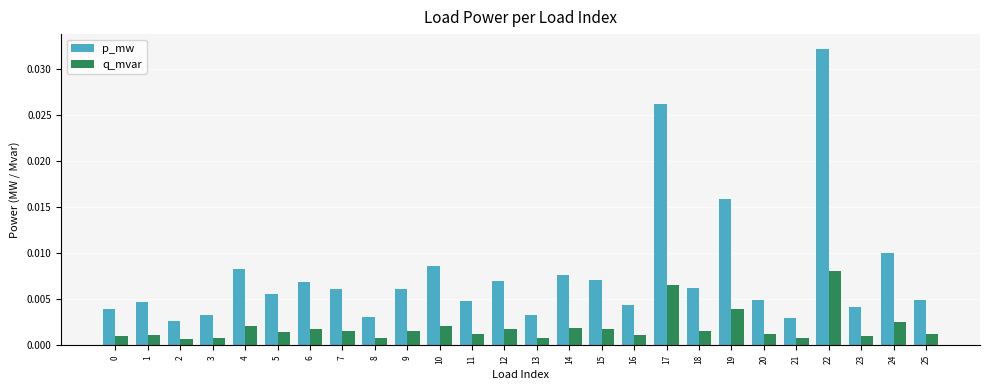

At which category is the sum across all series the highest?

22